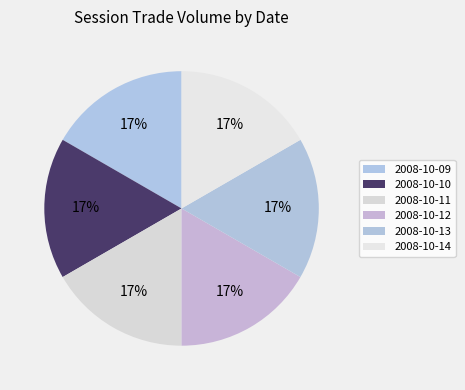

Combined, do 2008-10-13 and 2008-10-12 account for over 50%?

No